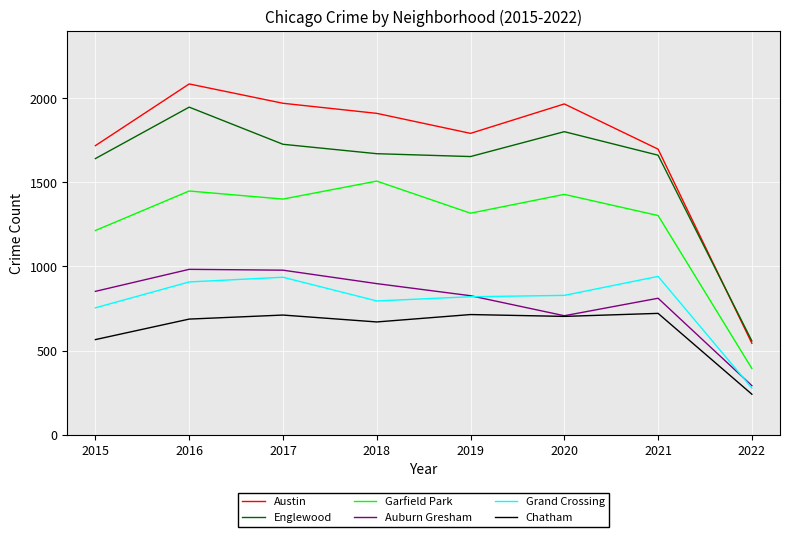

Which series changed the most between 2016 and 2022?

Austin